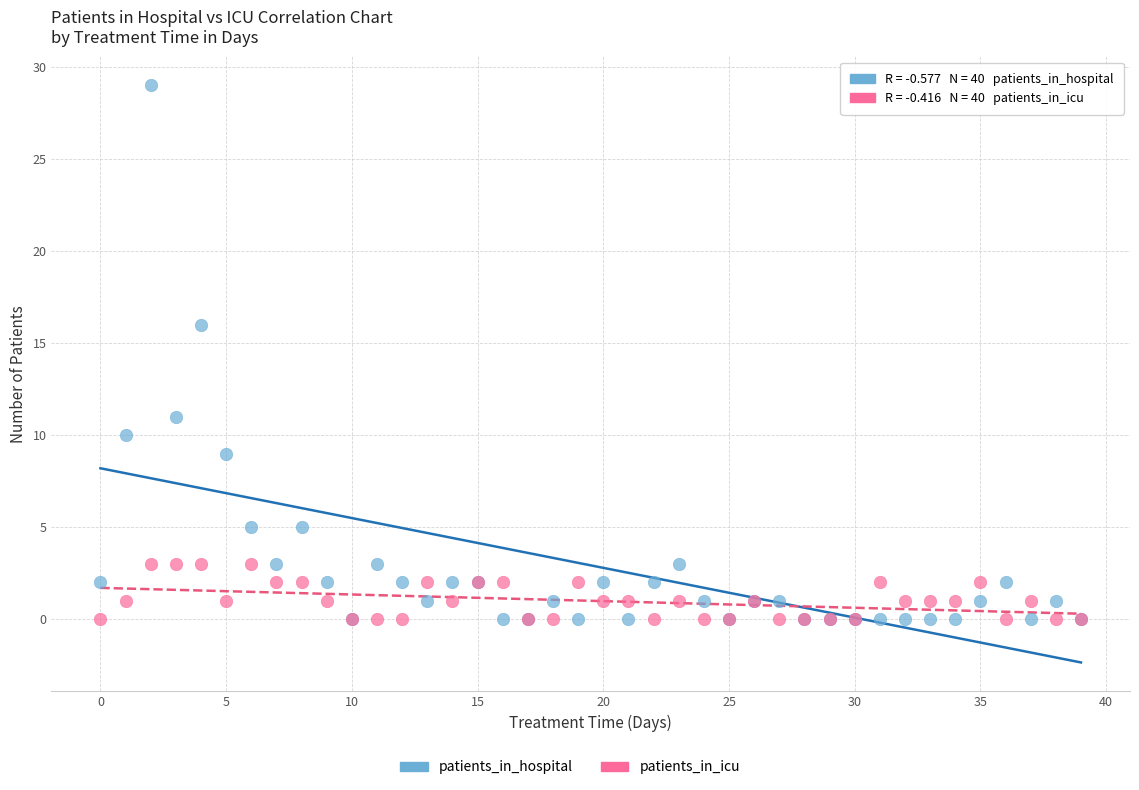

Across all series, what Y value is closest to 14?

16